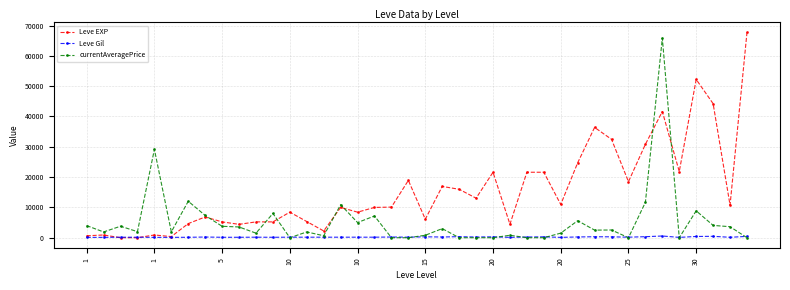

What is the difference between the maximum and minimum values in the Leve Gil series?

455